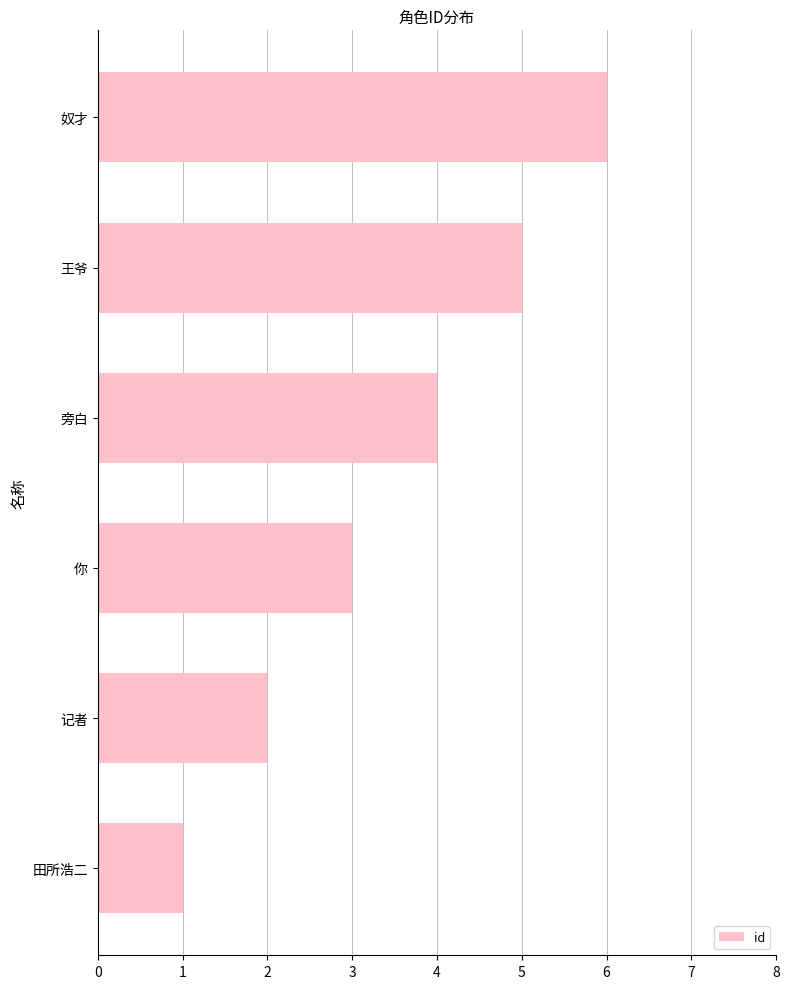

How many values are below 4?

3